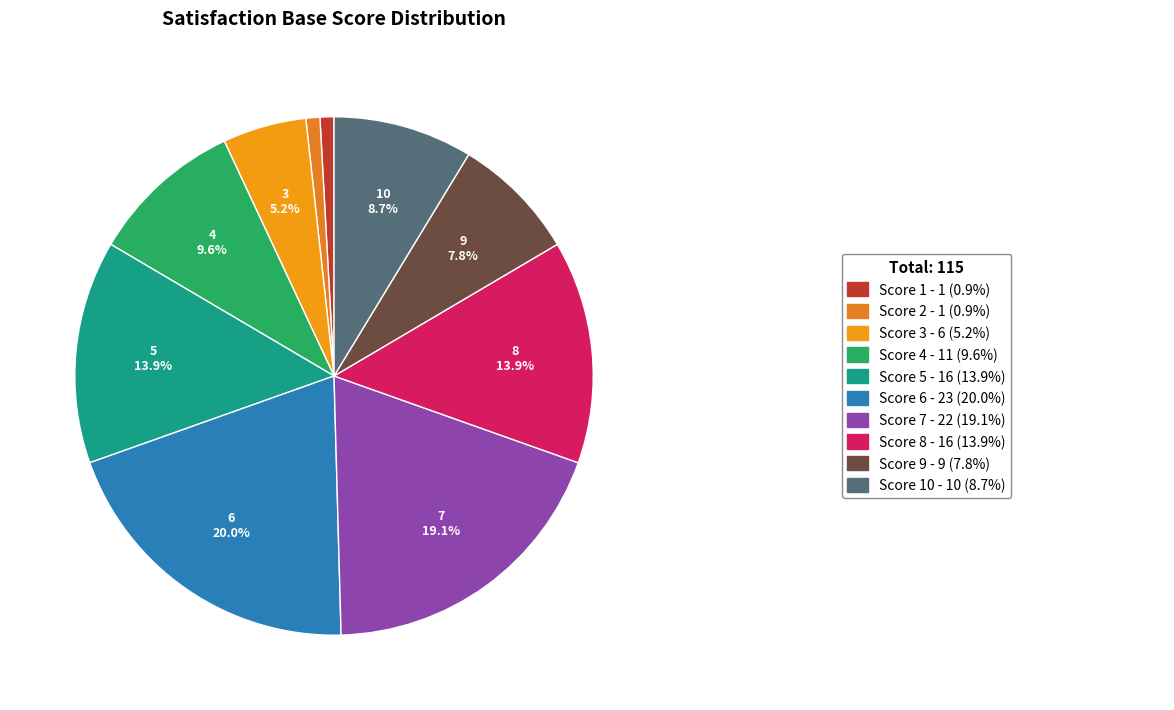

How many slices are in this pie chart?

10